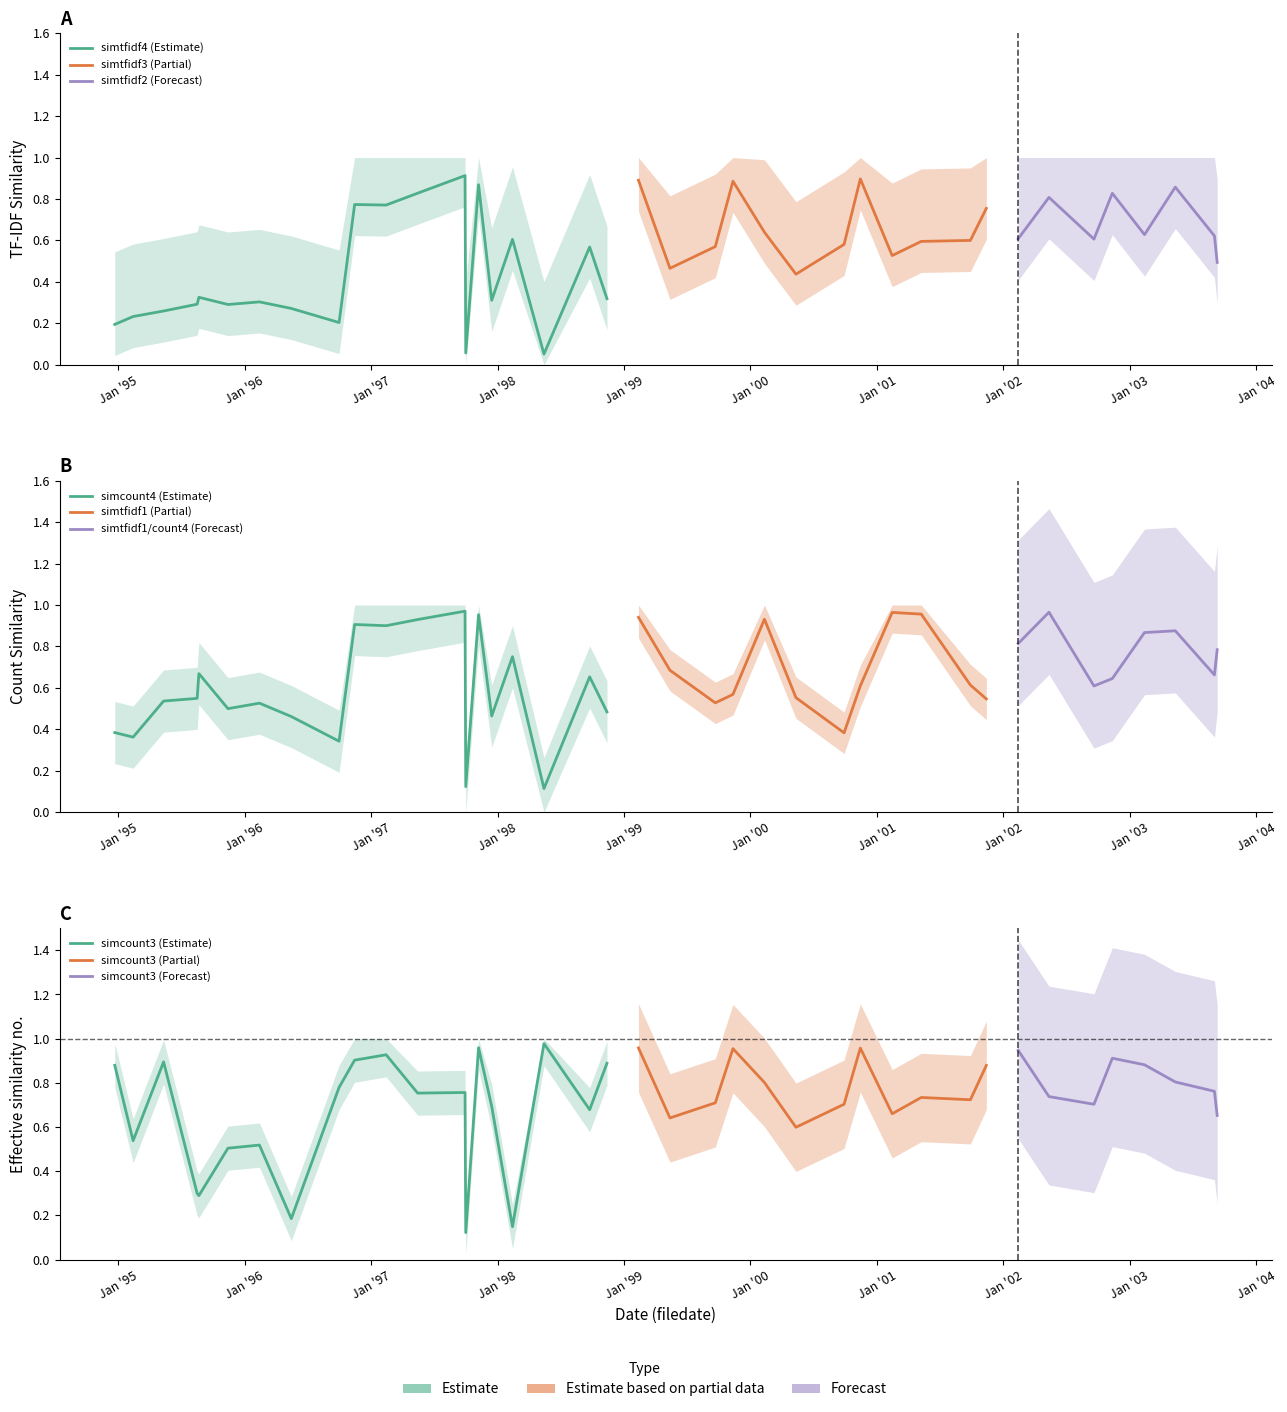

What is the highest value of the simtfidf2 series?

0.9